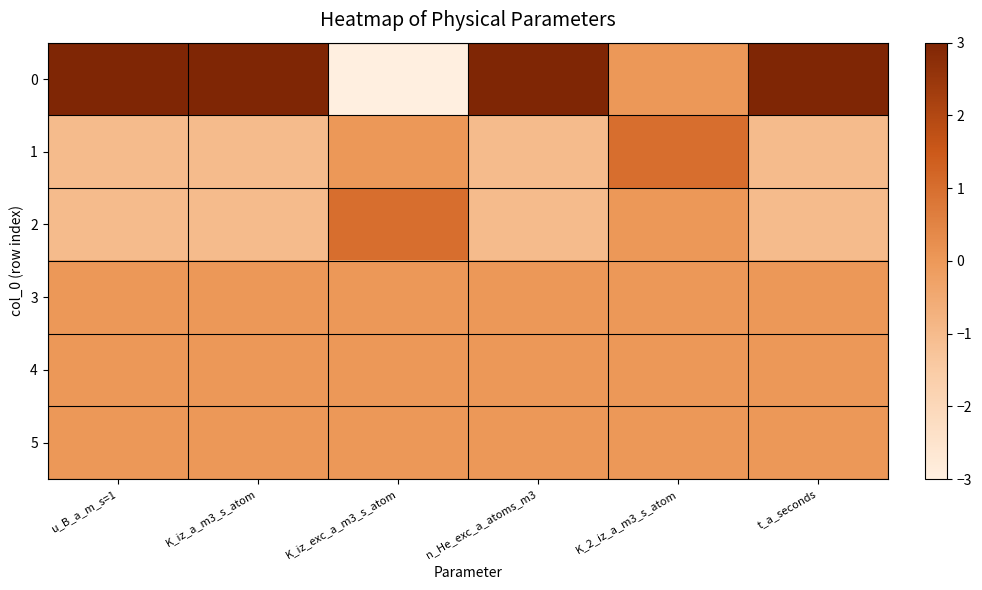

Which has a higher value, n_He_exc_a_atoms_m3 or u_B_a_m_s=1?

n_He_exc_a_atoms_m3